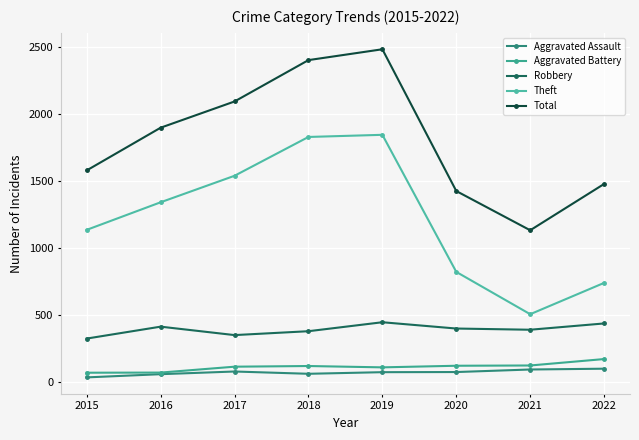

What is the spread (max minus min) of values at 2016?

1841